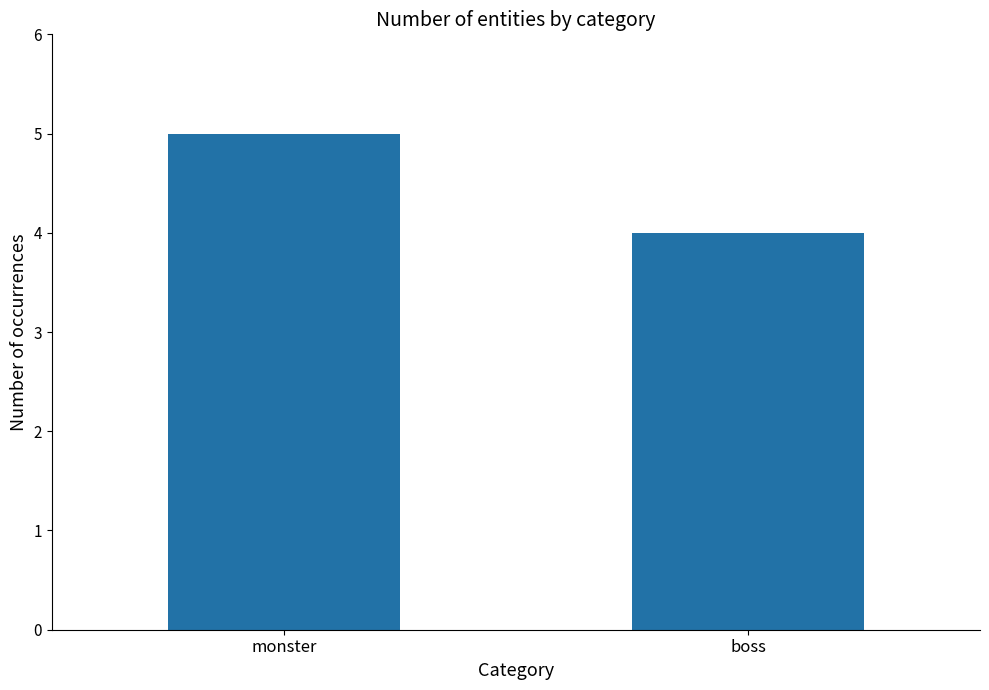

At which label is the value closest to 4?

boss